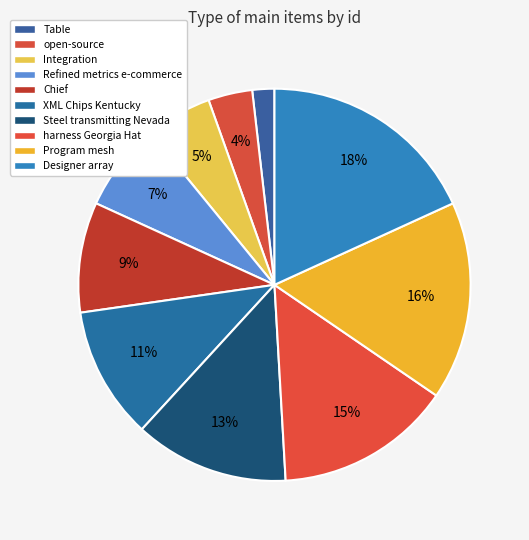

Which has a higher value, Table or harness Georgia Hat?

harness Georgia Hat